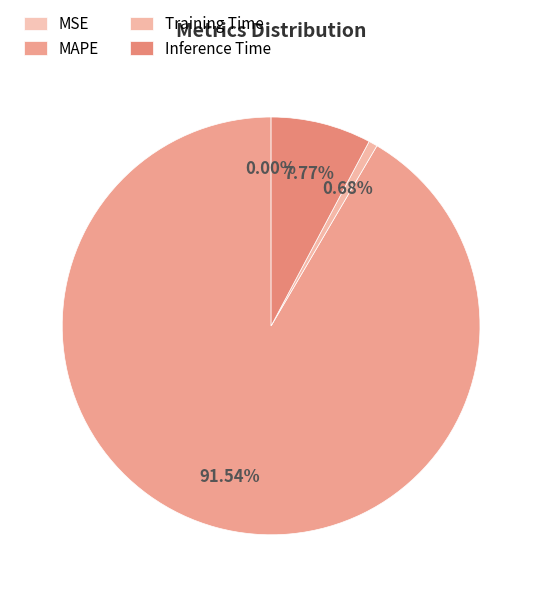

To the nearest percent, what is the combined percentage of MSE and Training Time?

1%